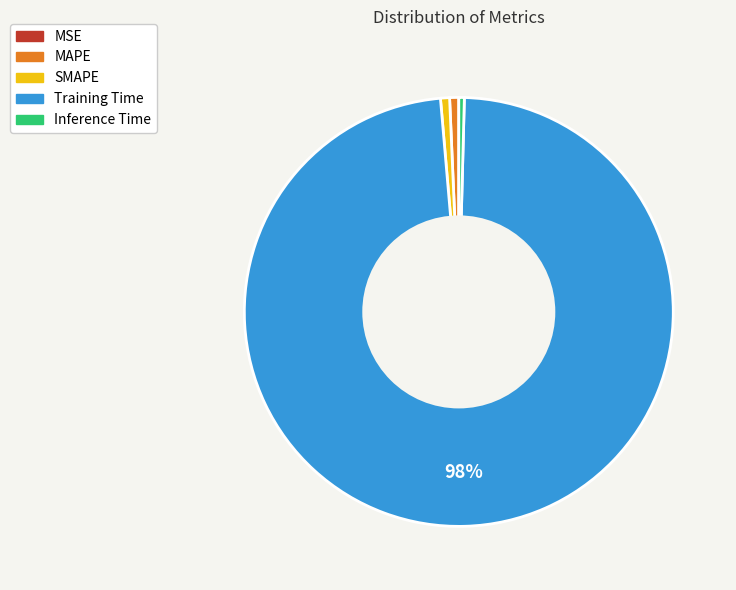

Is the sum of SMAPE and Inference Time greater than half?

No